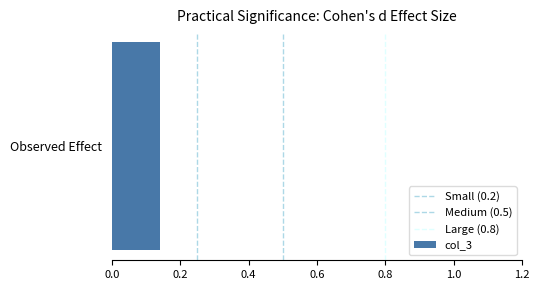

The value of Small (0.2) at 0.2 is 2. True or false?

False